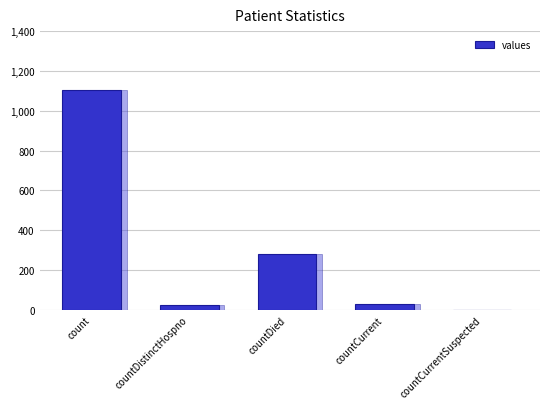

True or false: the data shows 29 at countCurrent.

True